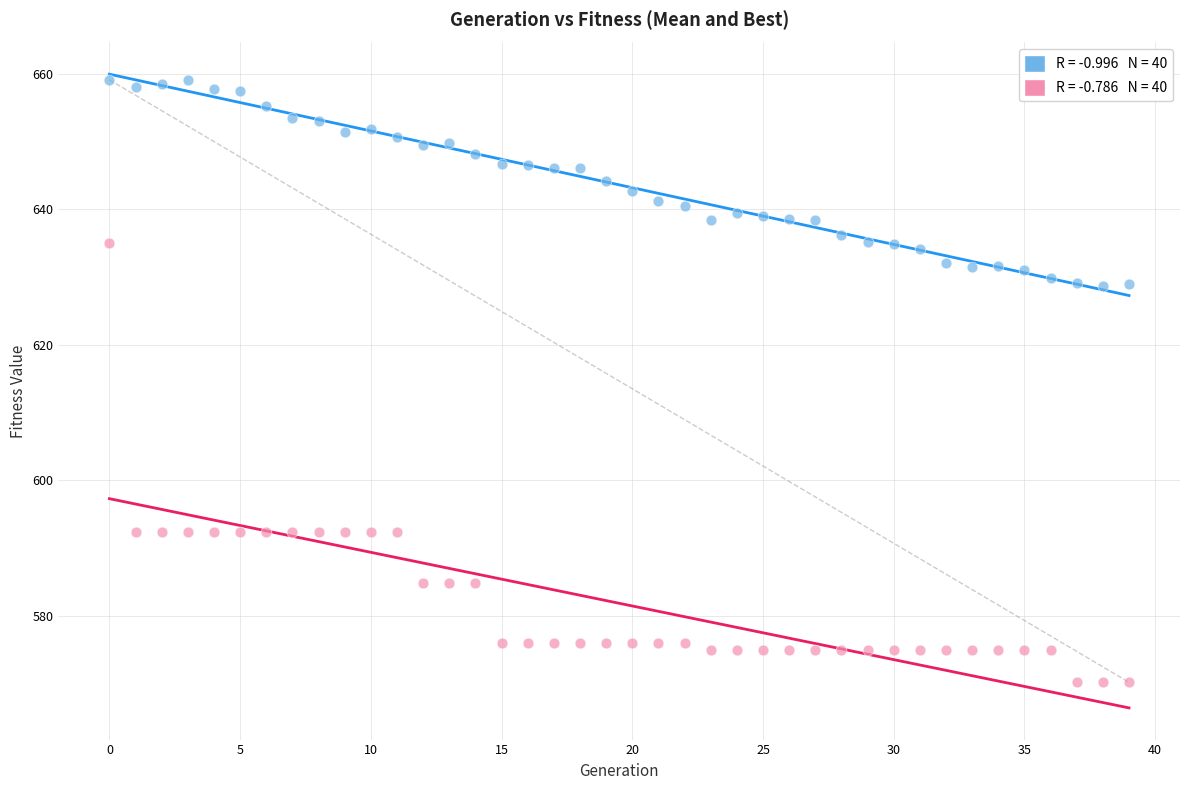

Across all data points, what is the range of Y values (max minus min)?

89.0